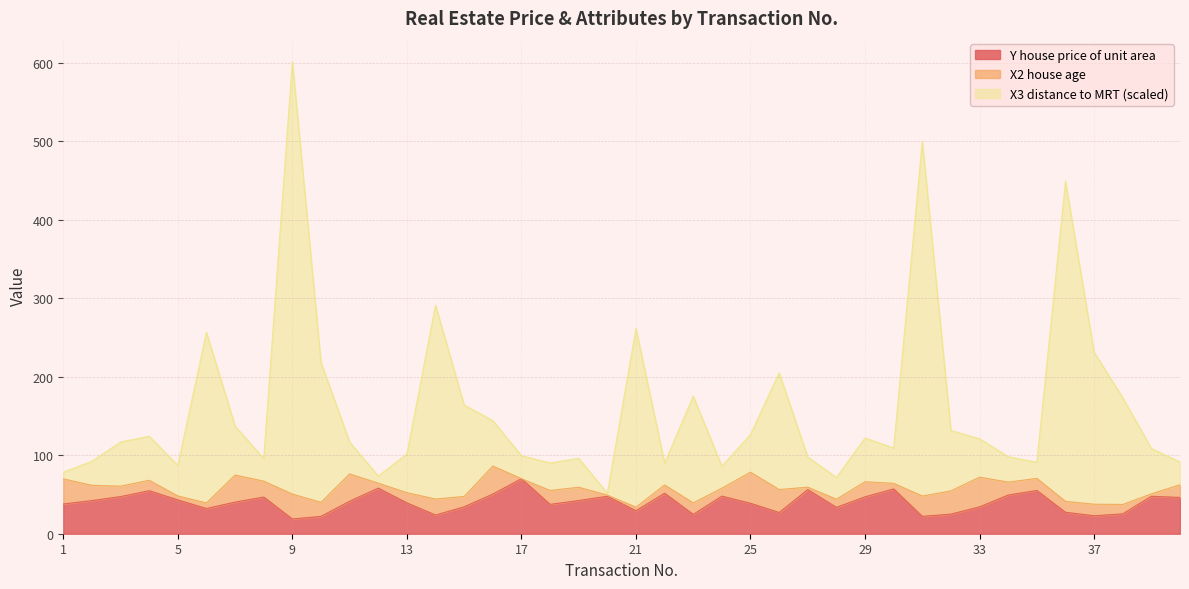

True or false: Y house price of unit area and X3 distance to MRT (scaled) intersect in this chart.

False